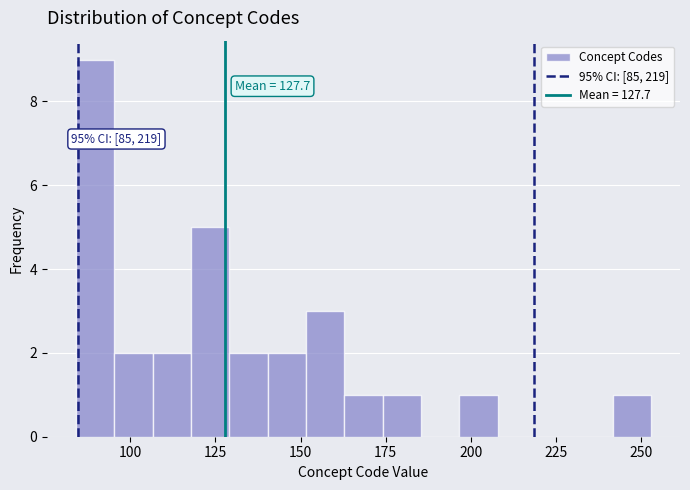

Around what value on the x-axis is the tallest bar? Give the approximate position of its centre, as read against the axis.

90